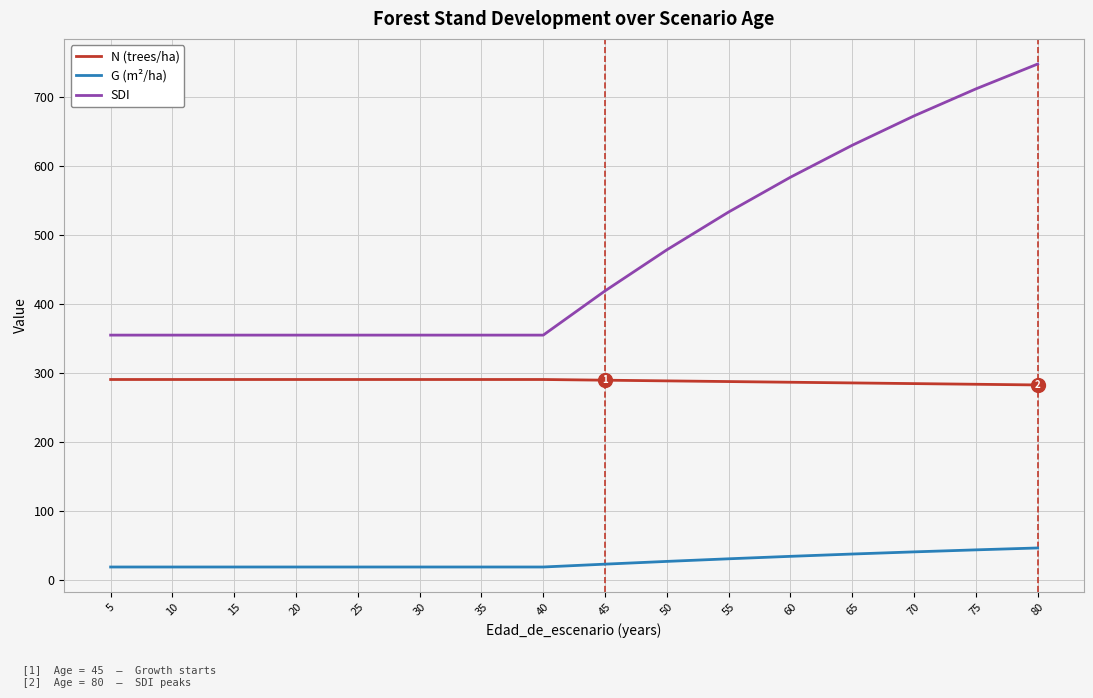

How many values in the G (m²/ha) series exceed 22?

8